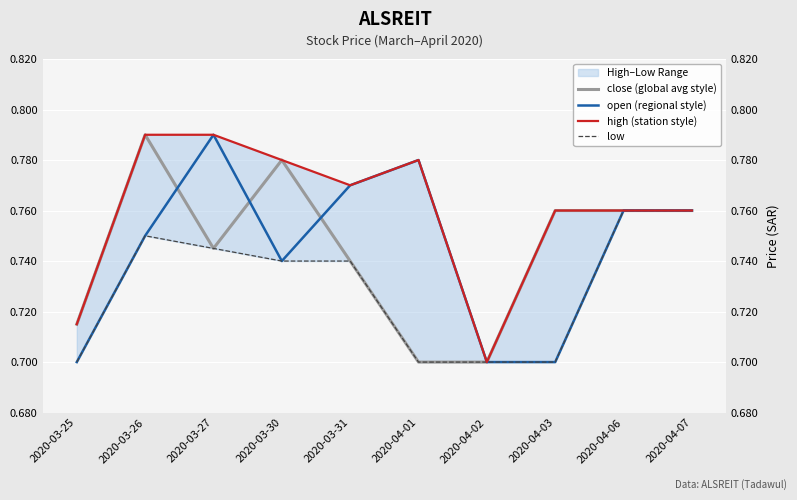

What is the approximate value of open (regional style) at 2020-03-31?

0.8